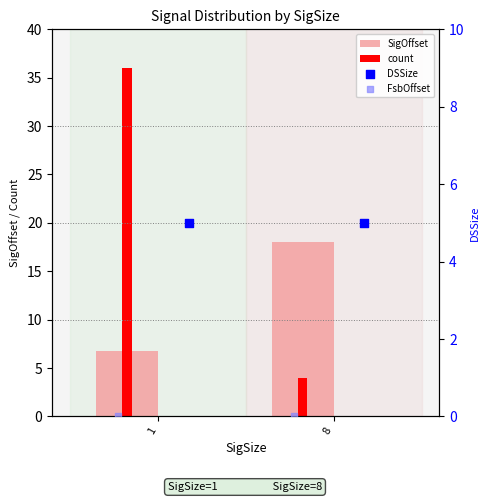

What are all the series names shown in the legend?

SigOffset, count, DSSize, FsbOffset